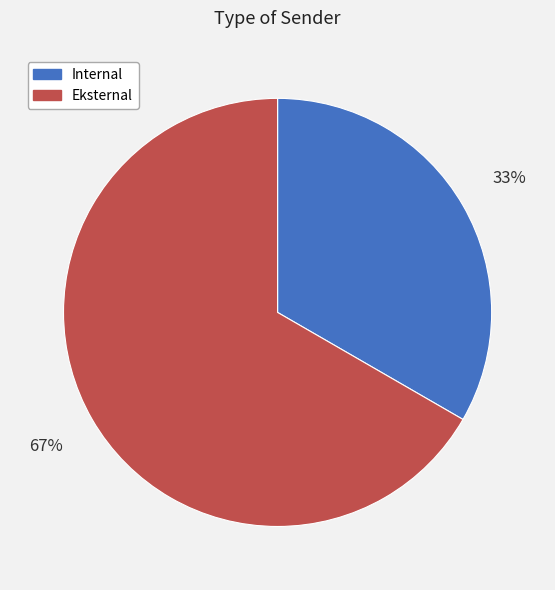

Which slice is the smallest?

Internal